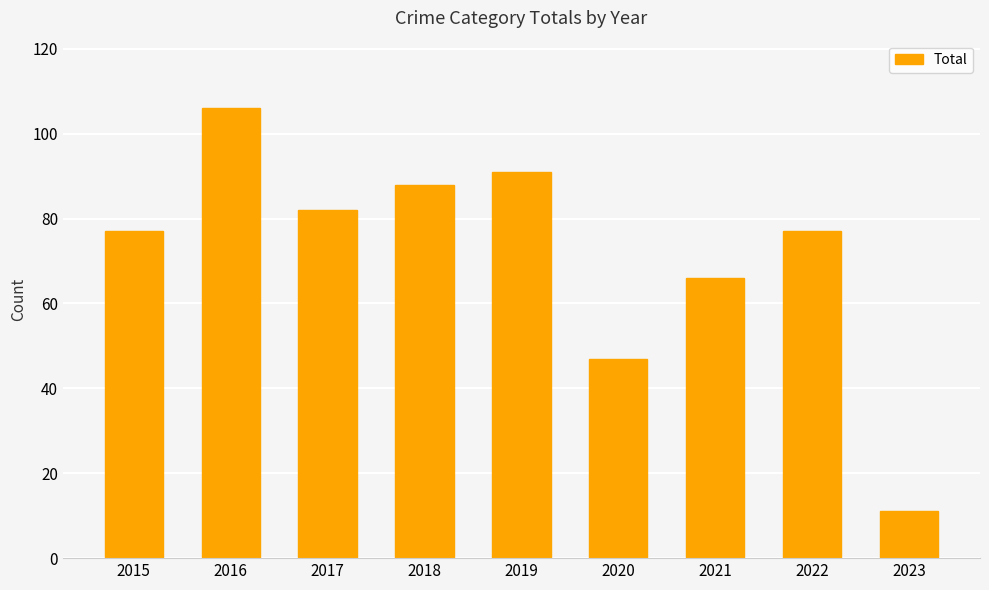

How many categories are shown in the chart?

9